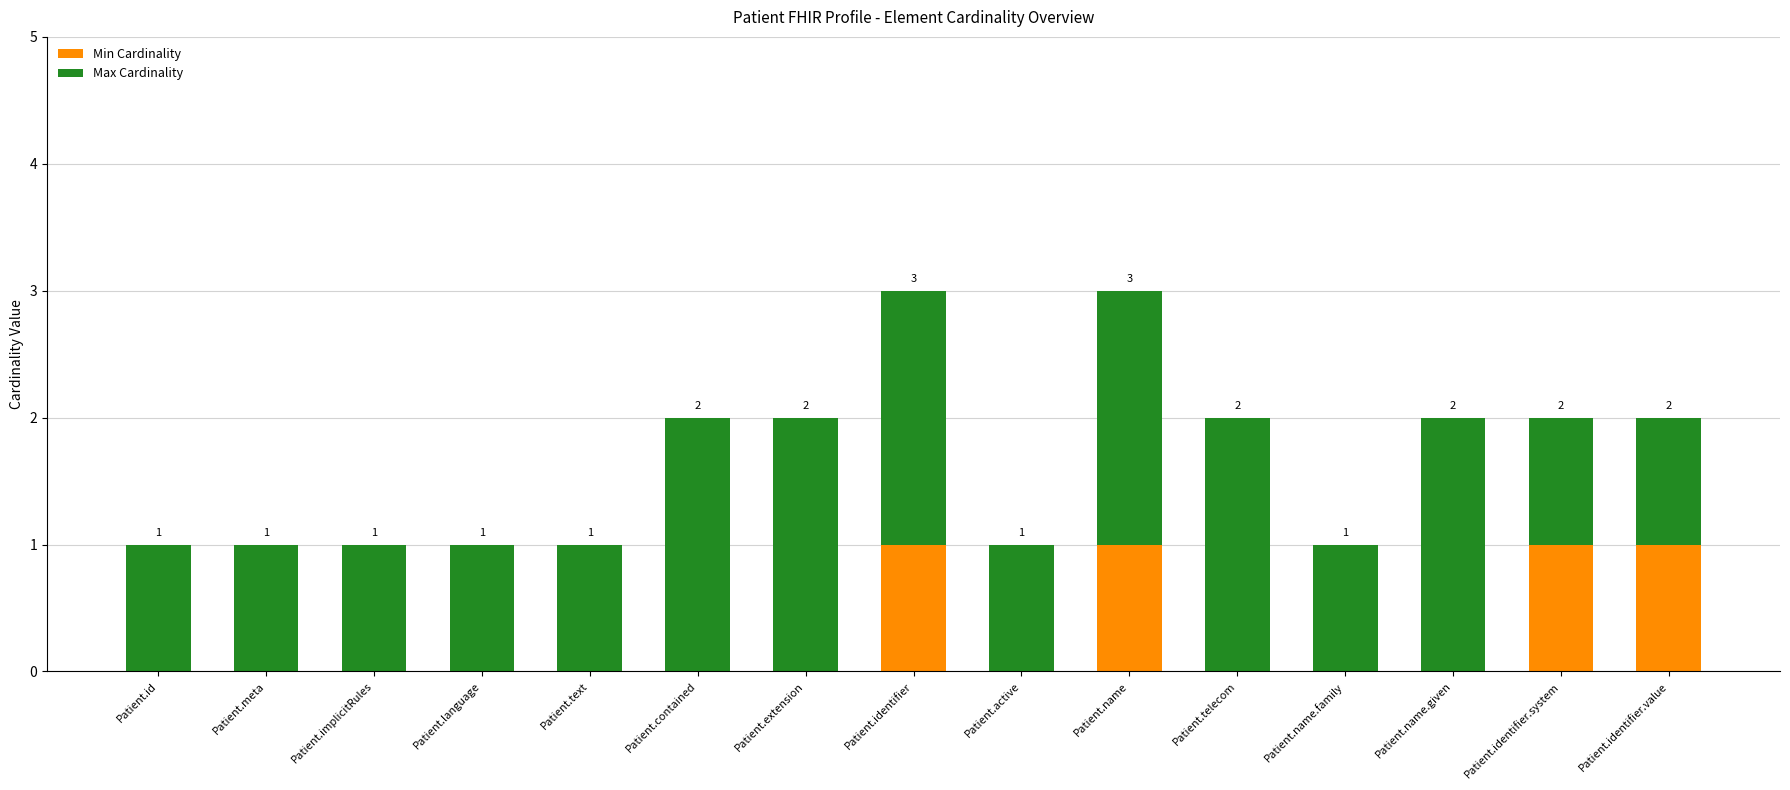

Is it true that Min Cardinality equals 0 at Patient.meta?

True